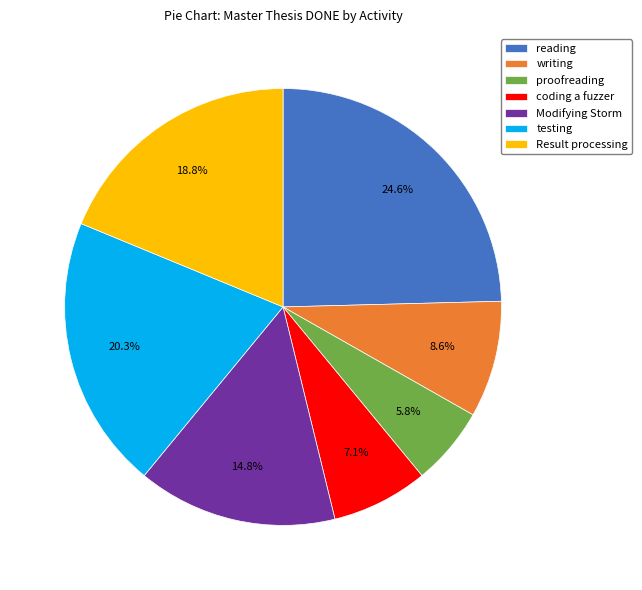

How many segments does this pie chart have?

7